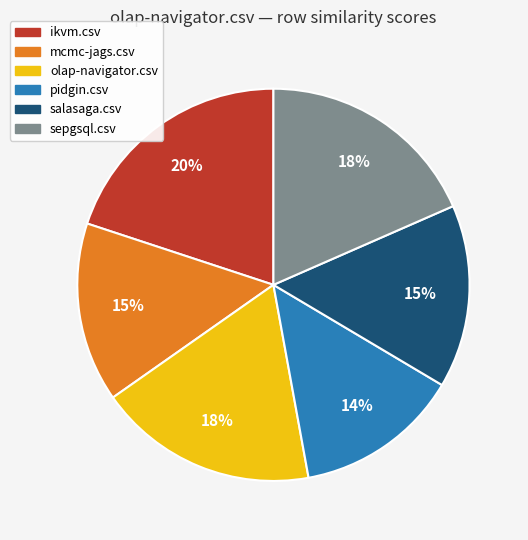

To the nearest percent, what is the difference between the largest and smallest slice percentages?

6%